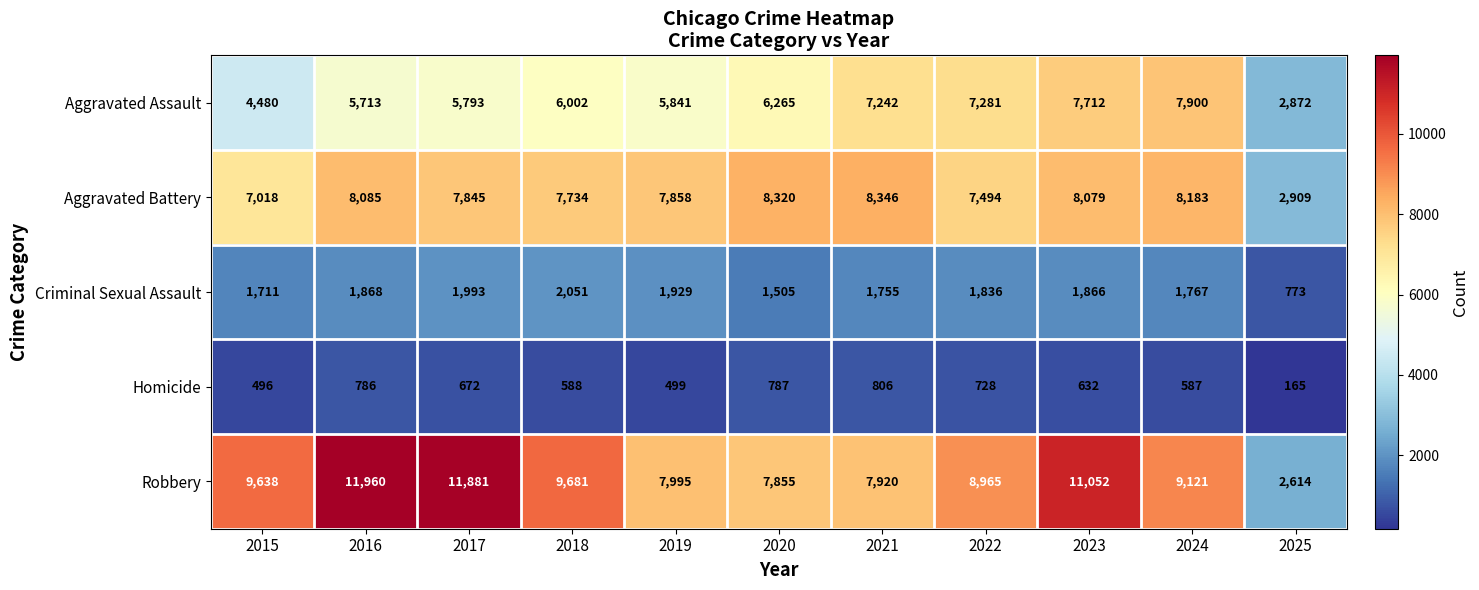

At 2019, list the series in order from largest to smallest.

Robbery, Aggravated Battery, Aggravated Assault, Criminal Sexual Assault, Homicide